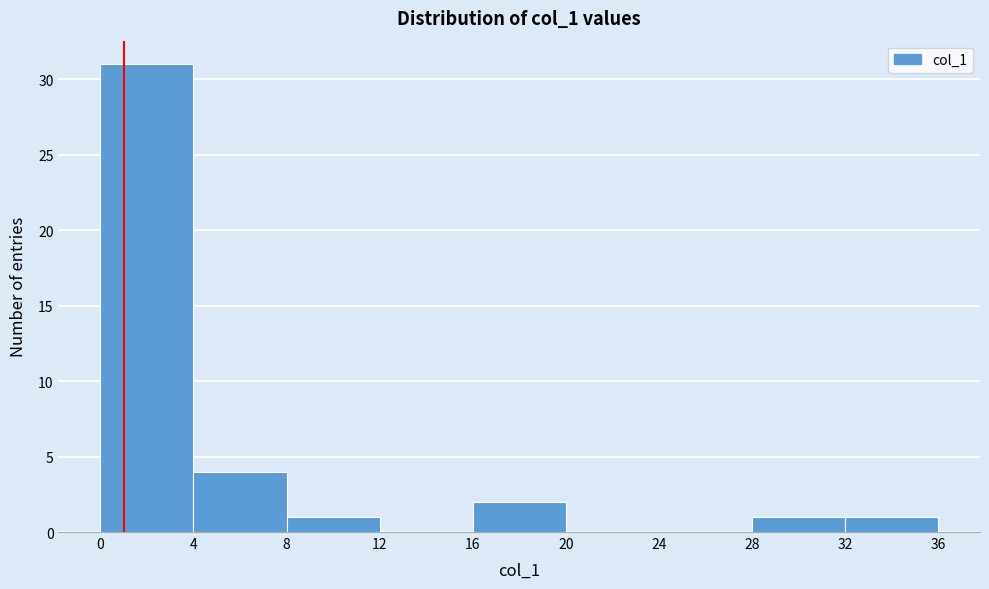

Reading left to right, transcribe this chart: for each bar, give the range it covers on the x-axis and its height. The values are not printed on the chart, so give them approximately, as read against the axis.

0 to 4: 31
4 to 8: 4
8 to 12: 1
12 to 16: 0
16 to 20: 2
20 to 24: 0
24 to 28: 0
28 to 32: 1
32 to 36: 1